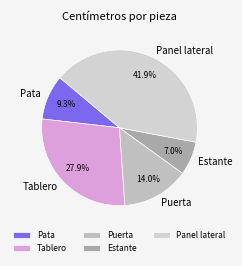

Does Pata account for over 50% of the chart?

No